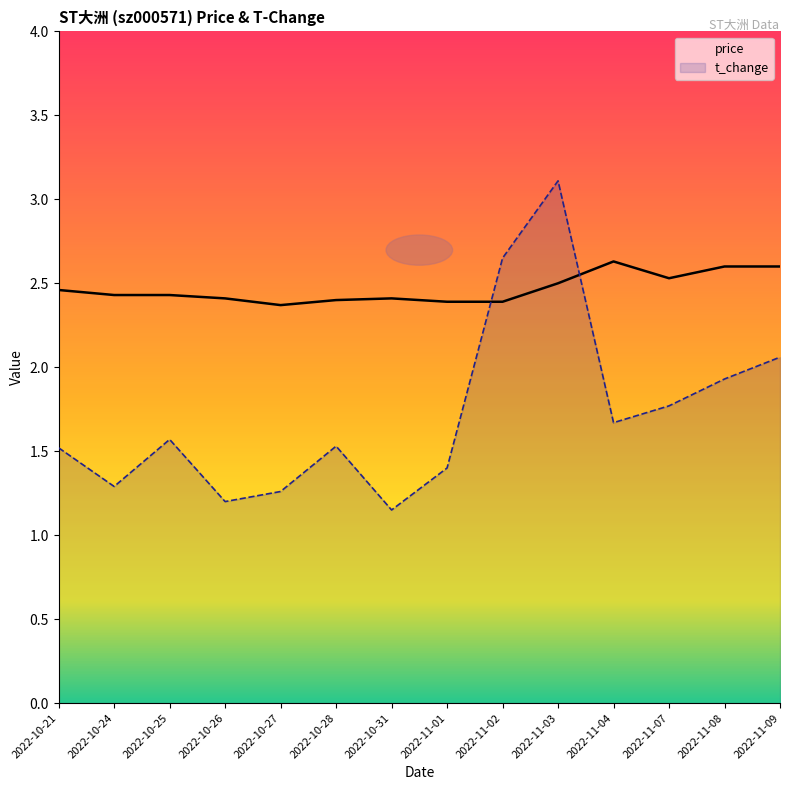

Rank the series at 2022-10-25 from highest to lowest value.

price, t_change